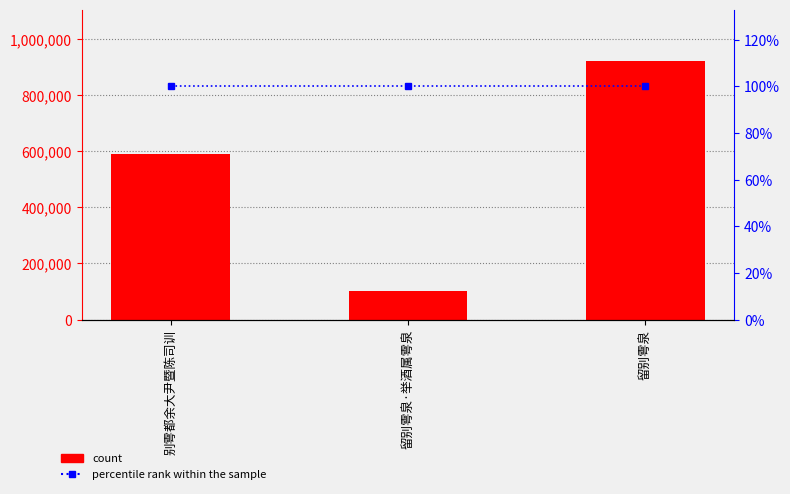

What is the difference between the maximum and minimum values in the col_0 series?

819720